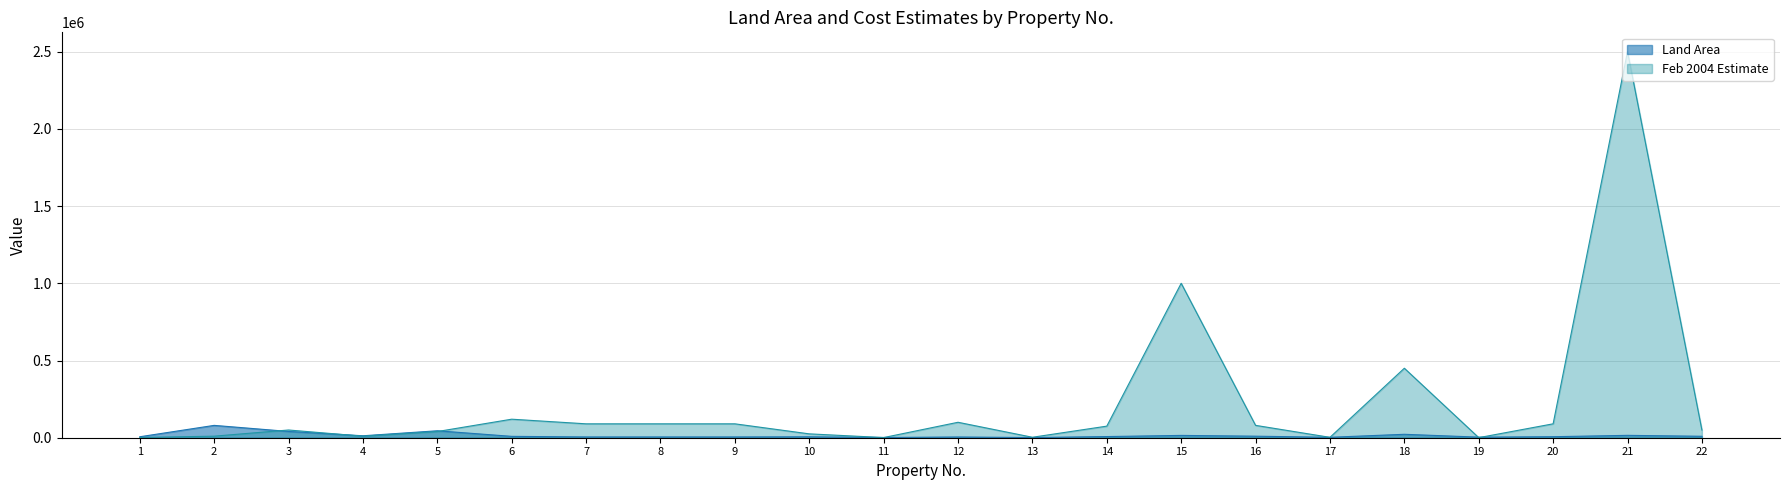

How many values in the Feb 2004 Estimate series are below 75000?

11